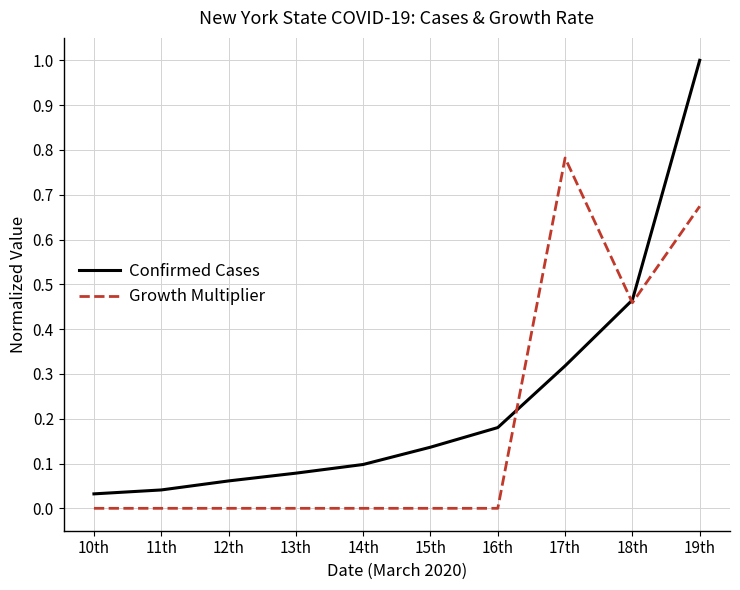

List the series in order of their overall mean, highest first.

Confirmed Cases, Growth Multiplier